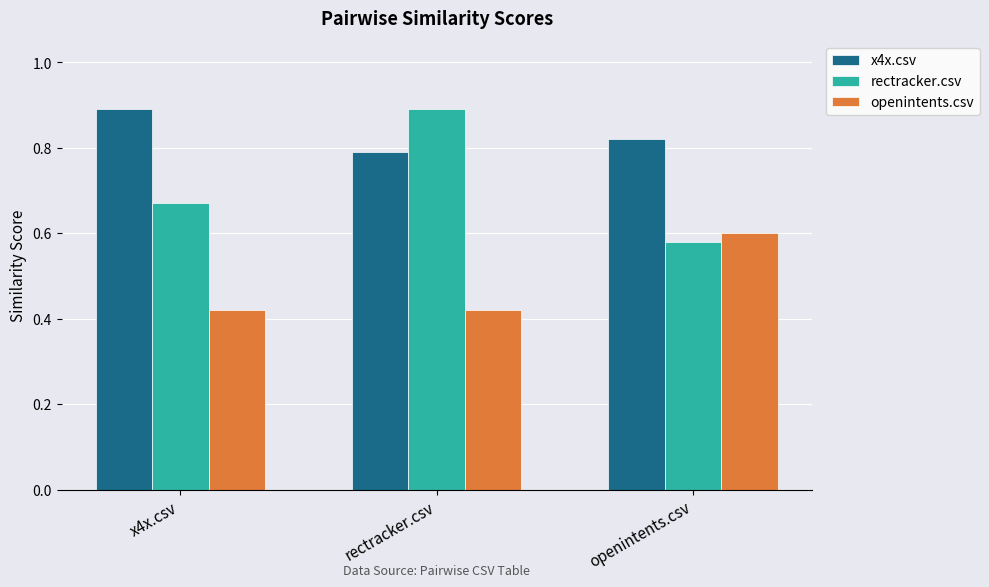

Which category has the highest value in the rectracker.csv series?

rectracker.csv